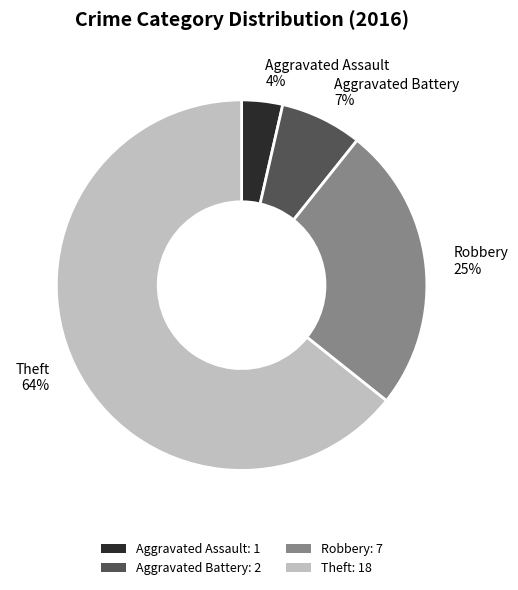

How many segments does this pie chart have?

4